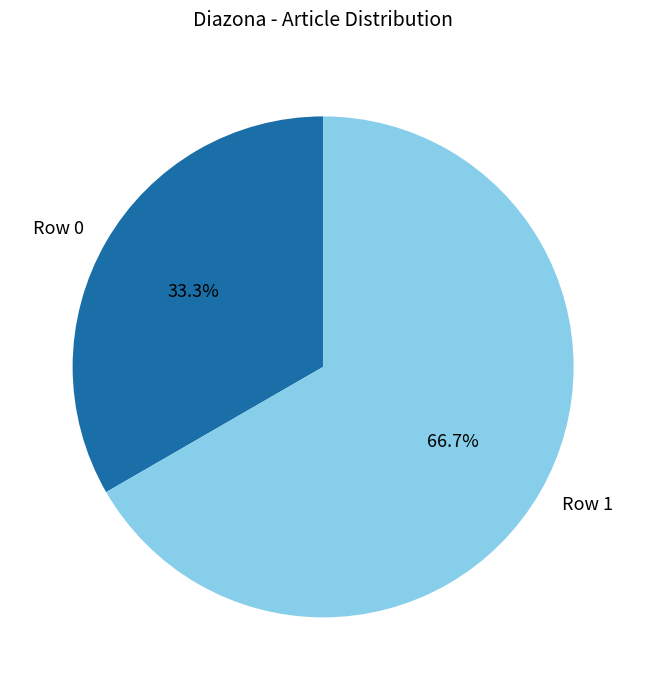

How many segments does this pie chart have?

2